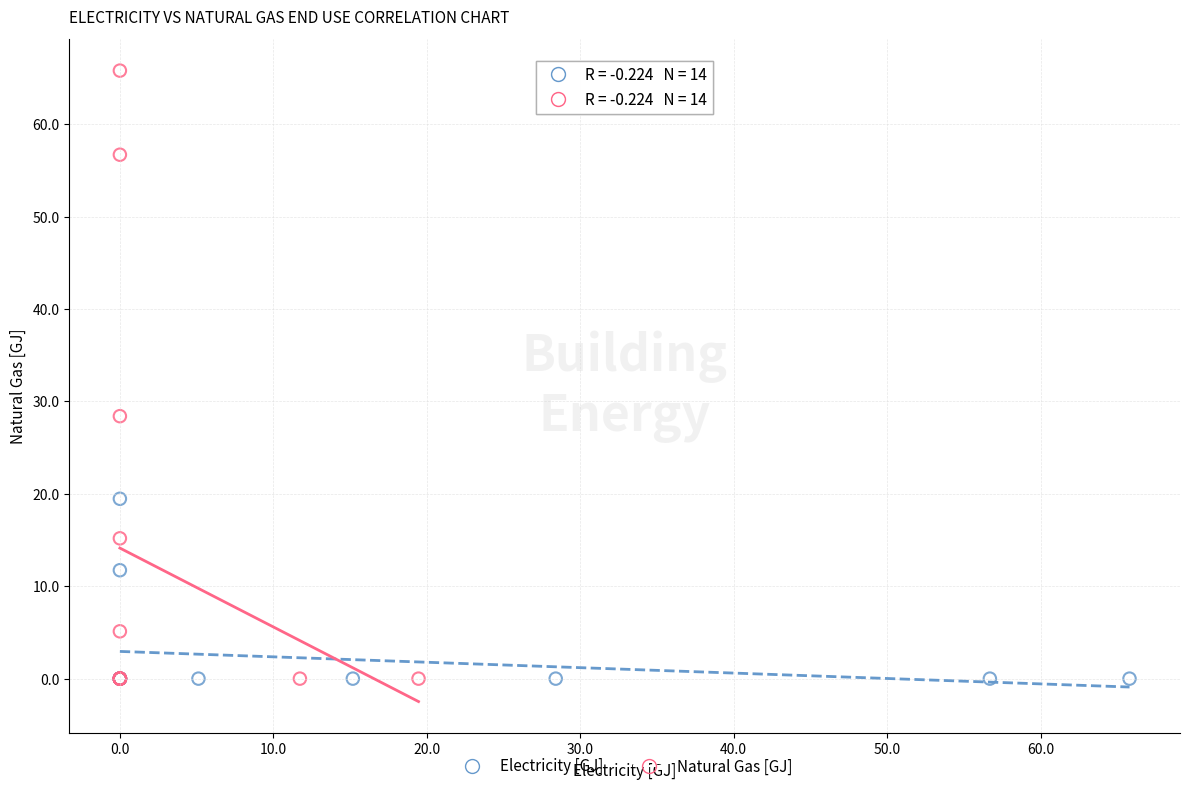

Which series has the widest spread of Y values?

Natural Gas [GJ]